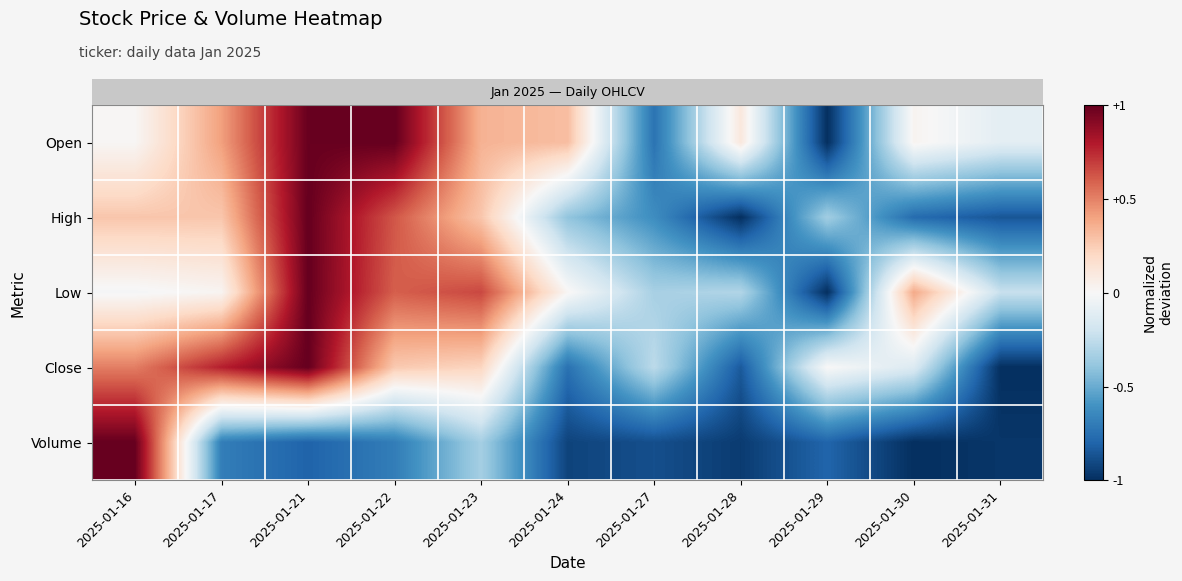

Reading left to right, transcribe all the data shown in this chart.

row_0: 2025-01-16=0.0	2025-01-17=0.4	2025-01-21=1.0	2025-01-22=1.0	2025-01-23=0.3	2025-01-24=0.3	2025-01-27=-0.7	2025-01-28=0.1	2025-01-29=-1.0	2025-01-30=0.0	2025-01-31=-0.1
row_1: 2025-01-16=0.3	2025-01-17=0.3	2025-01-21=1.0	2025-01-22=0.6	2025-01-23=0.3	2025-01-24=-0.4	2025-01-27=-0.6	2025-01-28=-1.0	2025-01-29=-0.3	2025-01-30=-0.8	2025-01-31=-0.9
row_2: 2025-01-16=-0.0	2025-01-17=0.0	2025-01-21=1.0	2025-01-22=0.6	2025-01-23=0.7	2025-01-24=0.0	2025-01-27=-0.3	2025-01-28=-0.3	2025-01-29=-1.0	2025-01-30=0.4	2025-01-31=-0.2
row_3: 2025-01-16=0.5	2025-01-17=0.8	2025-01-21=1.0	2025-01-22=0.3	2025-01-23=0.2	2025-01-24=-0.7	2025-01-27=-0.3	2025-01-28=-0.8	2025-01-29=0.0	2025-01-30=-0.1	2025-01-31=-1.0
row_4: 2025-01-16=1.0	2025-01-17=-0.7	2025-01-21=-0.8	2025-01-22=-0.7	2025-01-23=-0.3	2025-01-24=-0.9	2025-01-27=-0.9	2025-01-28=-1.0	2025-01-29=-0.8	2025-01-30=-1.0	2025-01-31=-1.0